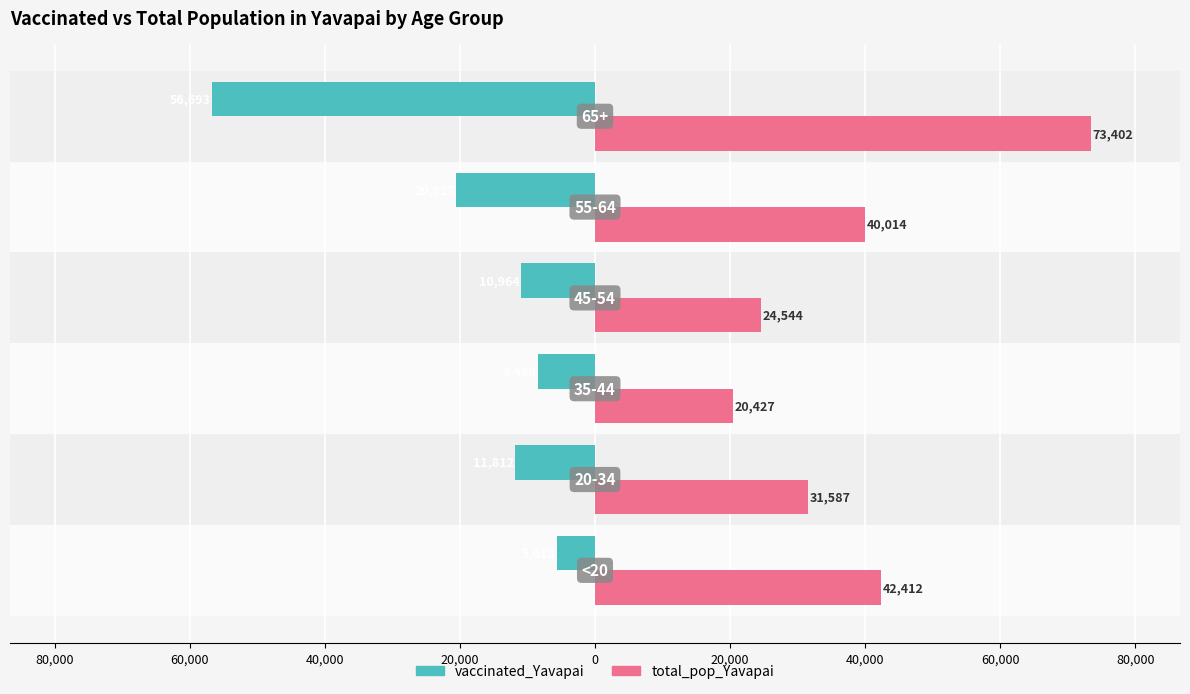

What are all the series names shown in the legend?

vaccinated_Yavapai, total_pop_Yavapai